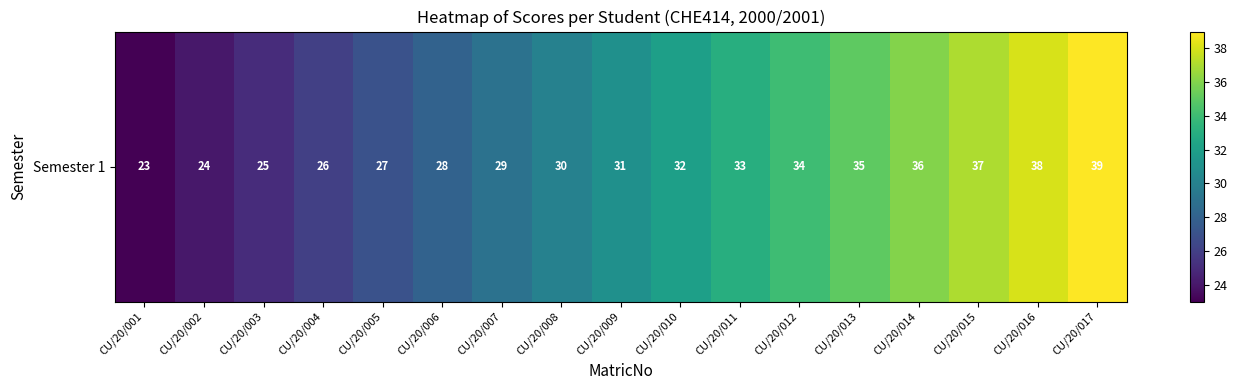

What is the sum of the values at CU/20/017 and CU/20/014?

75